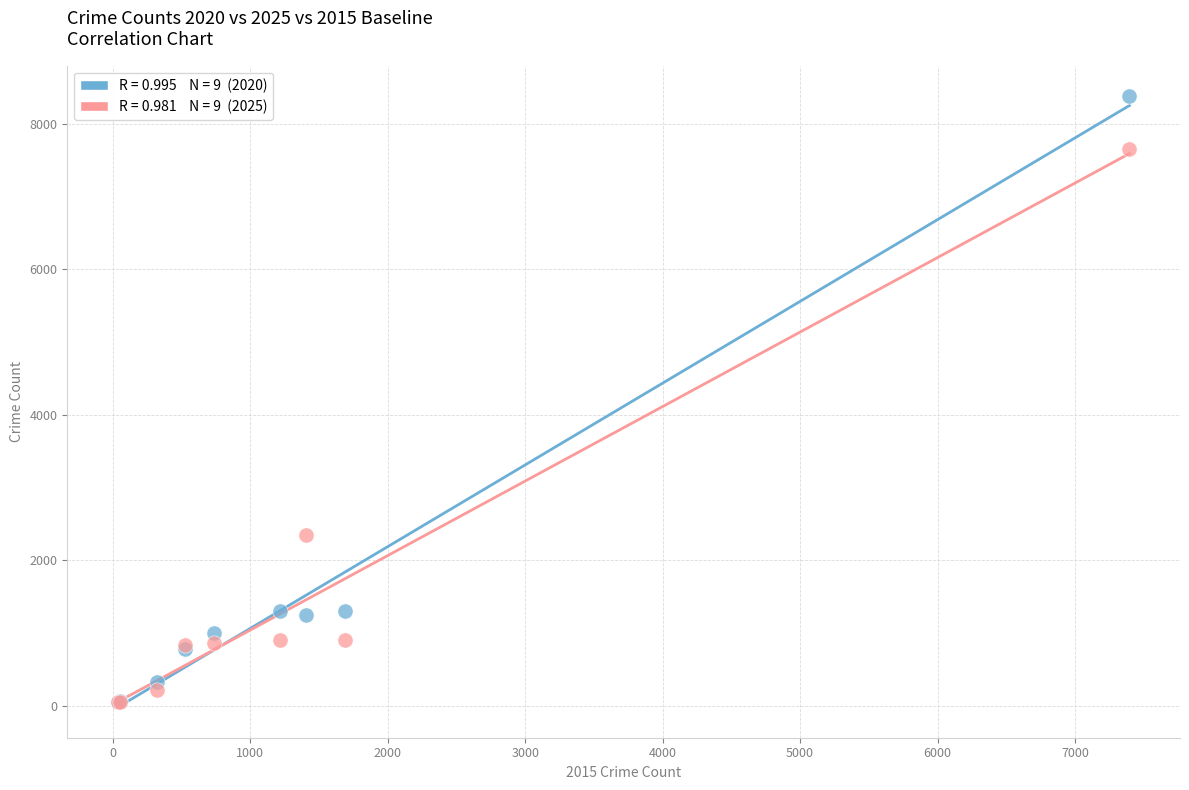

Across all series, what Y value is closest to 4217?

2344